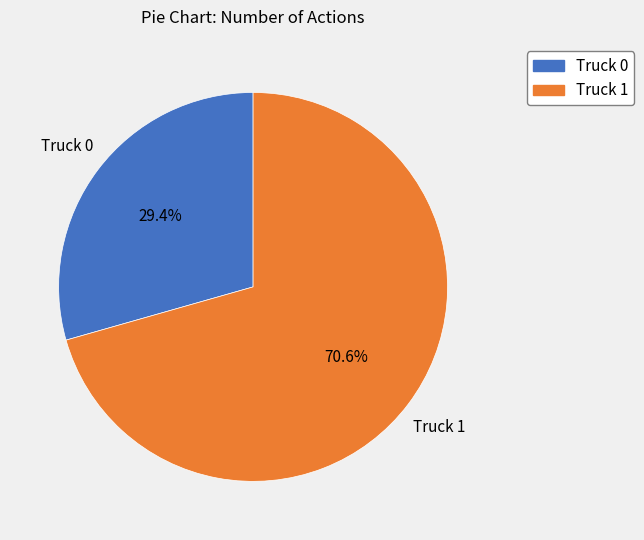

What is the smallest slice in the pie chart?

Truck 0